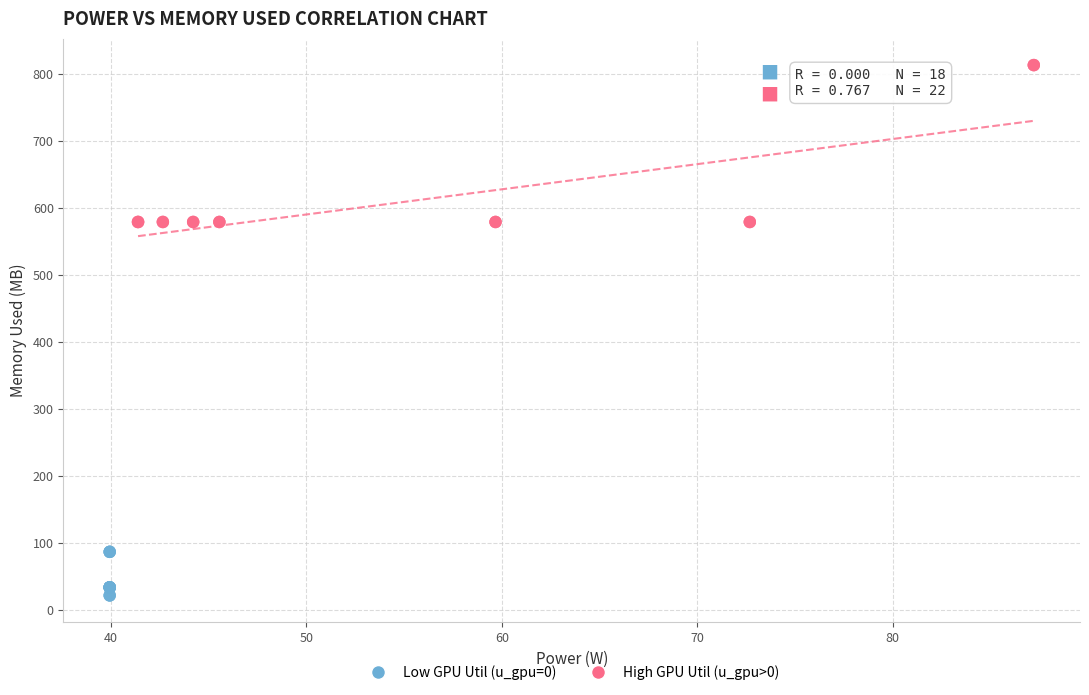

Which series reaches the maximum Y coordinate?

High GPU Util (u_gpu>0)